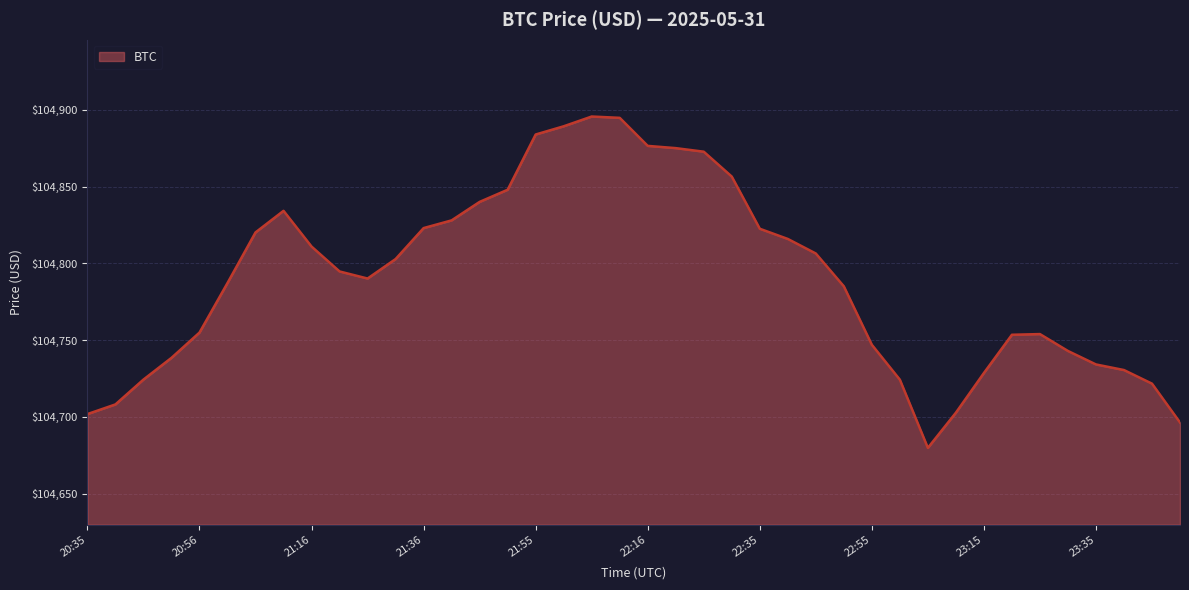

What is the maximum value shown in the chart?

104895.6